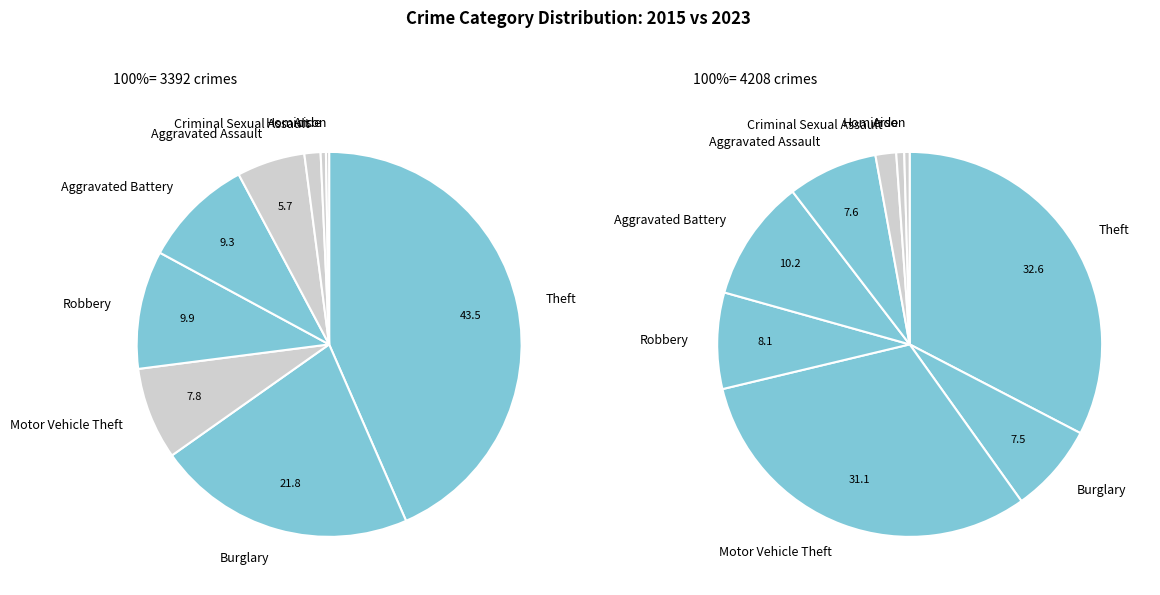

How many slices are in this pie chart?

9